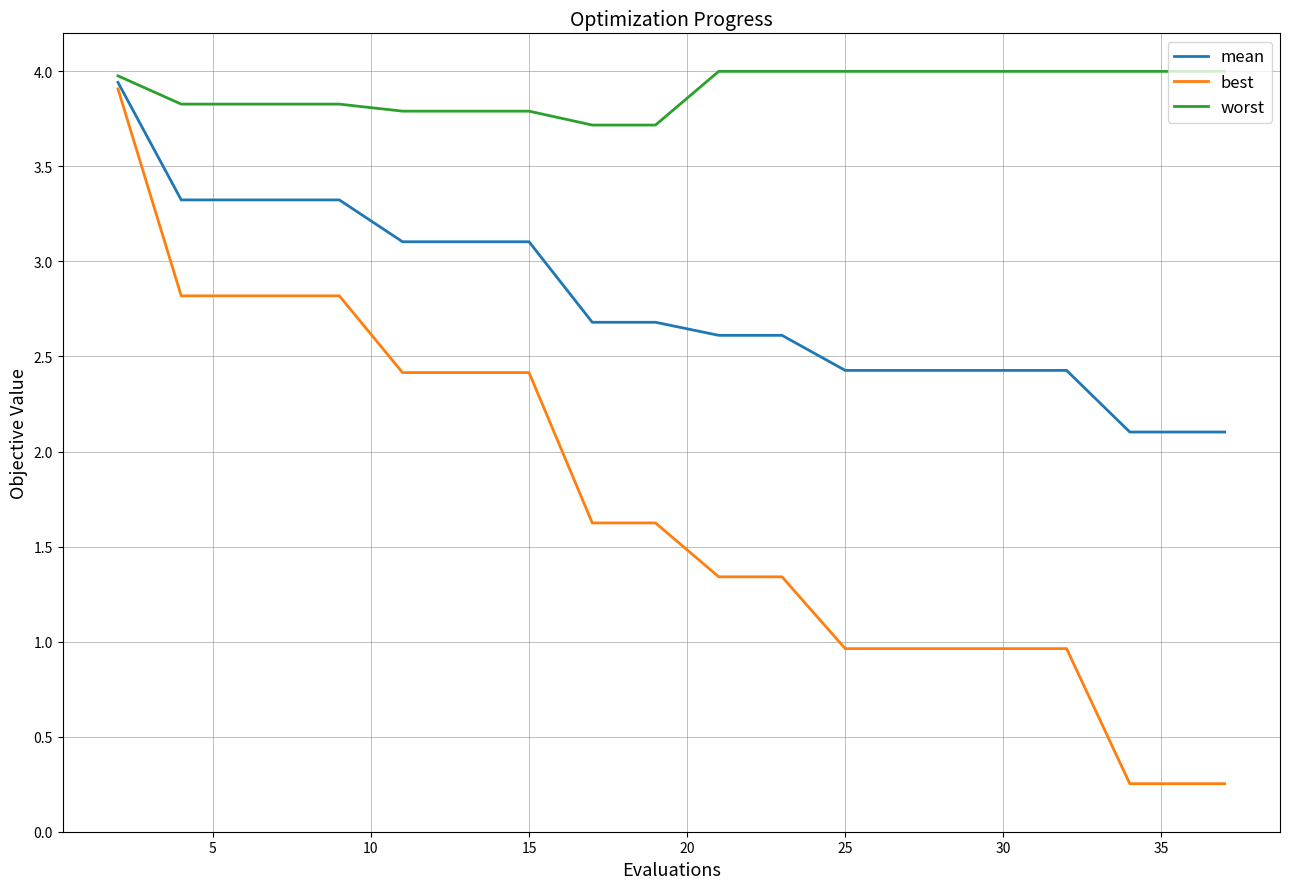

Which series has the widest spread of values?

best